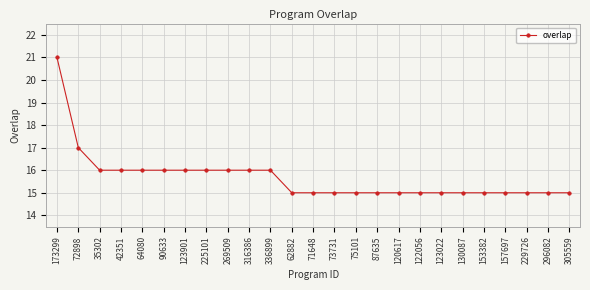

What is the change in value from 269509 to 305559?

-1